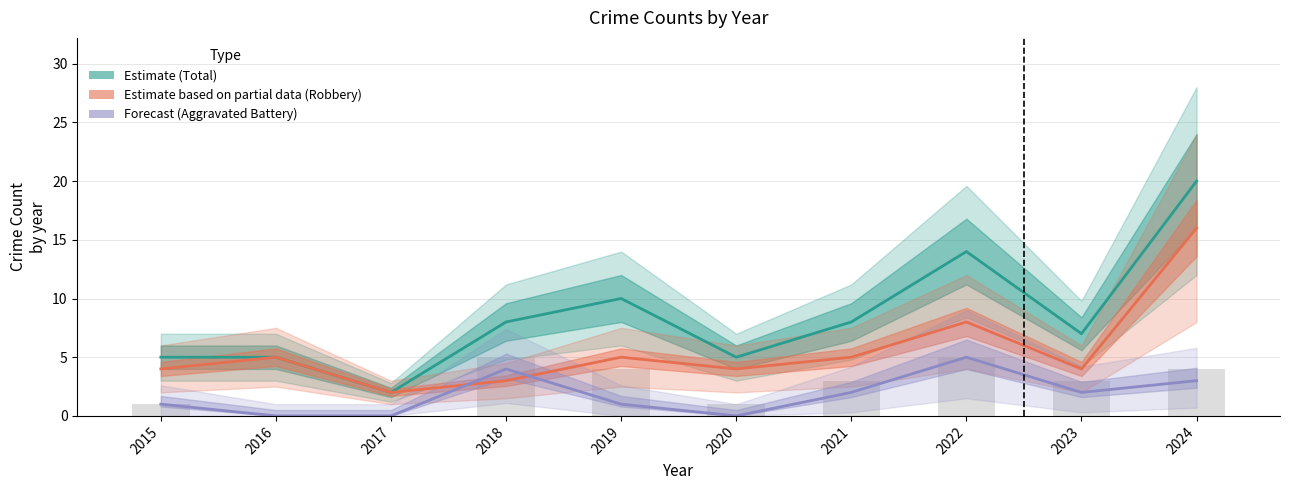

Between 2020 and 2022, which is larger?

2022